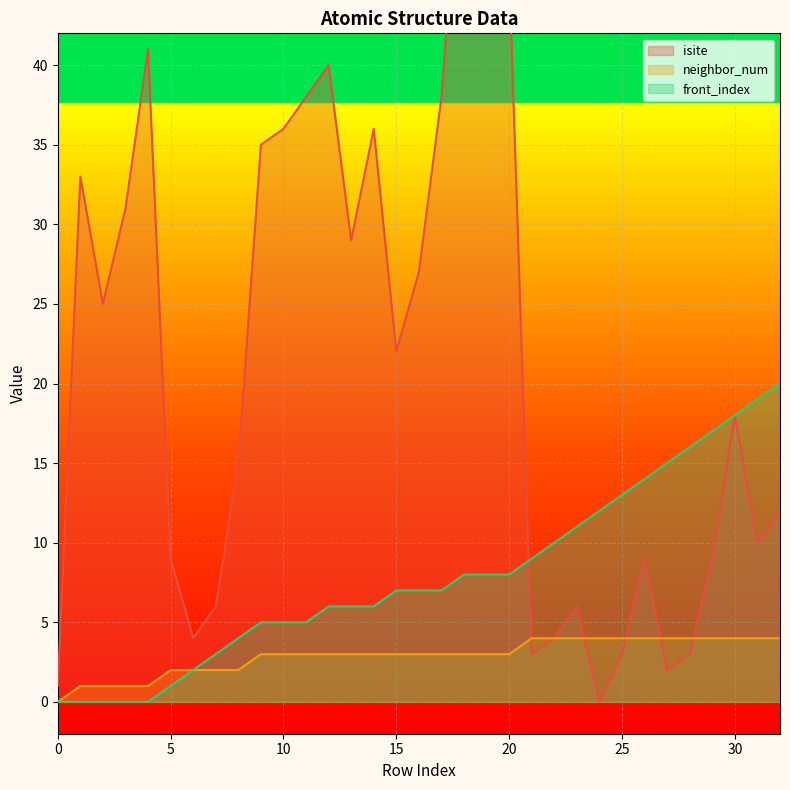

The neighbor_num series shows 2 at 15. True or false?

False